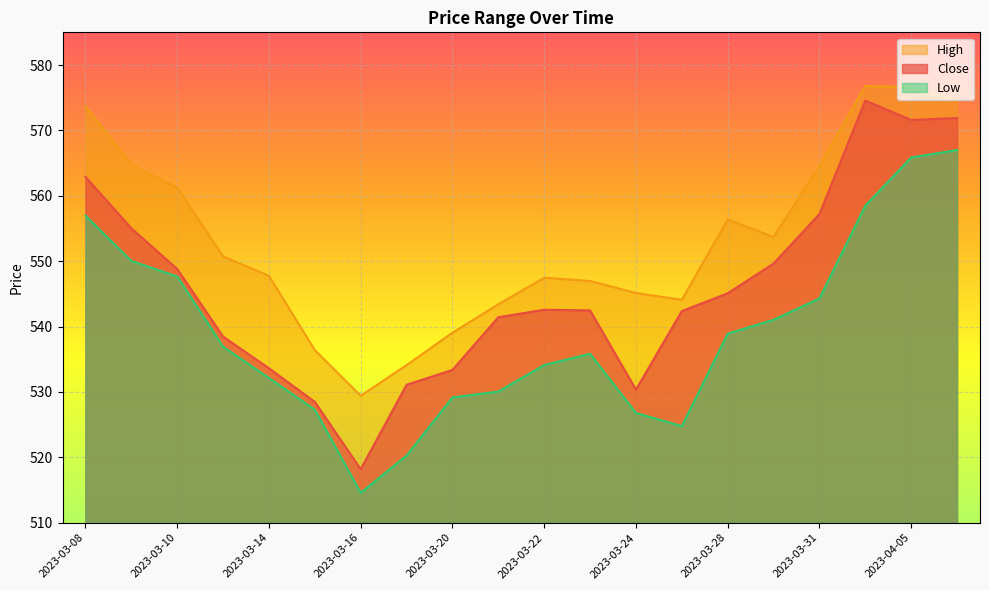

At which label does Close reach its minimum?

2023-03-16